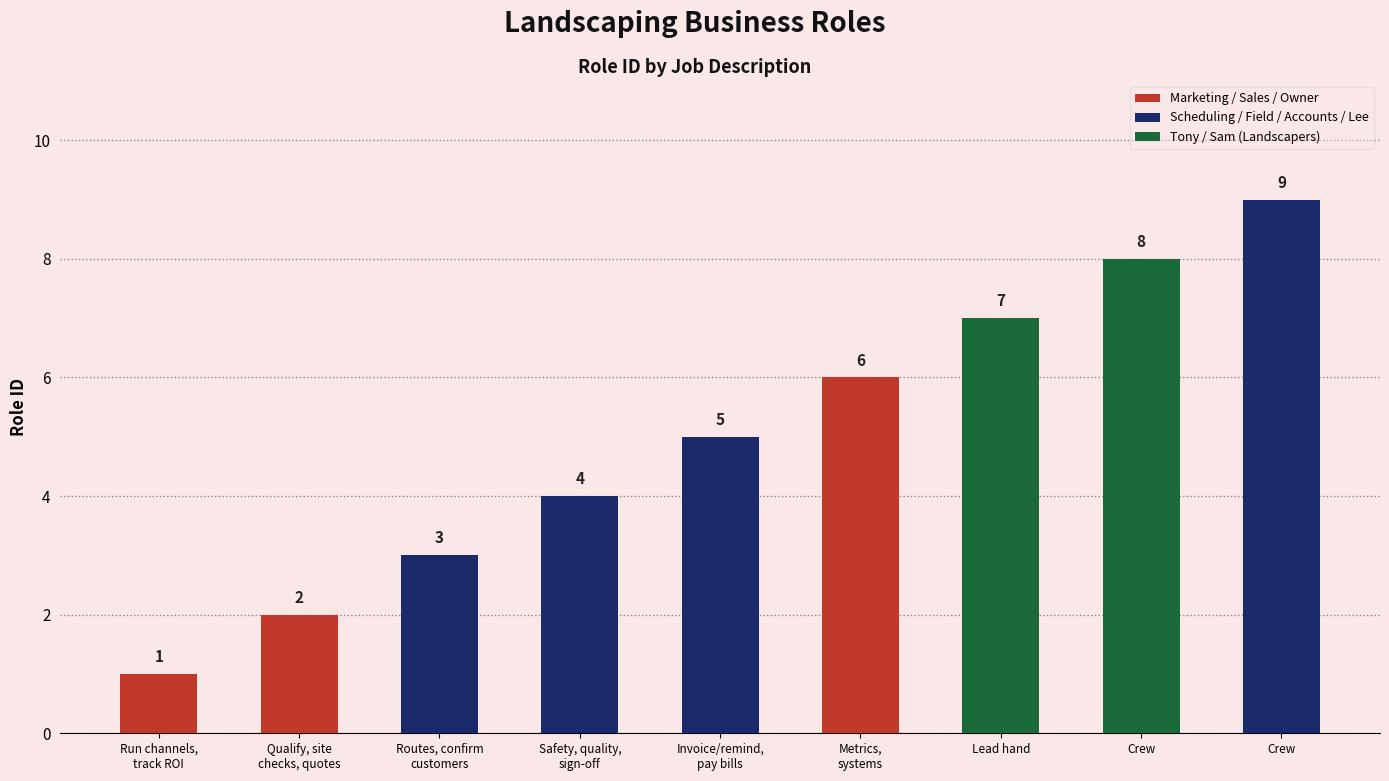

How many bars are there in total?

9